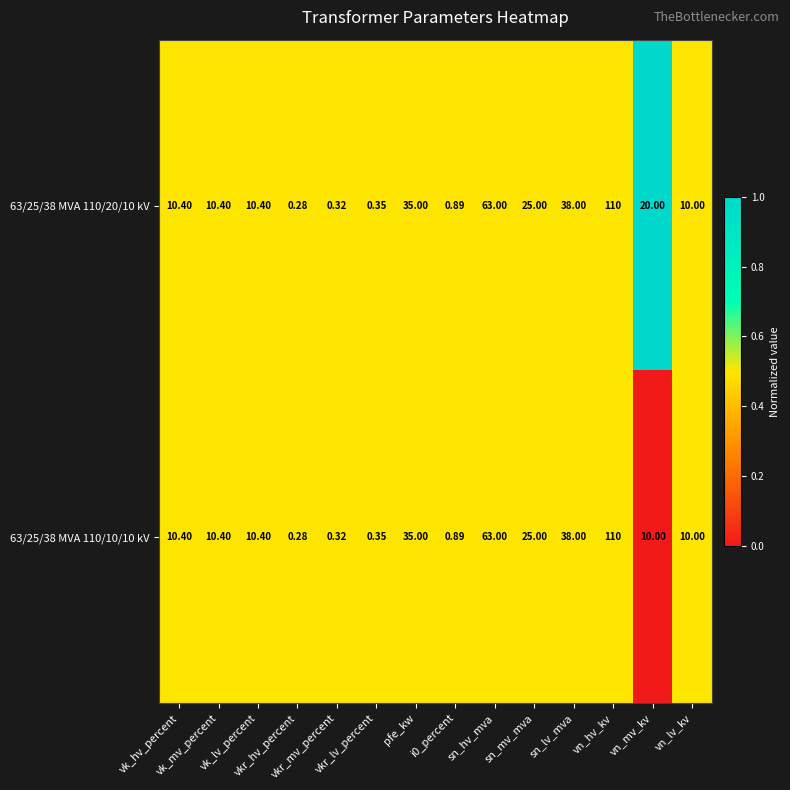

Reading right to left, list all the values displayed in this chart.

63/25/38 MVA 110/20/10 kV: vn_lv_kv=10.0	vn_mv_kv=20.0	vn_hv_kv=110.0	sn_lv_mva=38.0	sn_mv_mva=25.0	sn_hv_mva=63.0	i0_percent=0.9	pfe_kw=35.0	vkr_lv_percent=0.3	vkr_mv_percent=0.3	vkr_hv_percent=0.3	vk_lv_percent=10.4	vk_mv_percent=10.4	vk_hv_percent=10.4
63/25/38 MVA 110/10/10 kV: vn_lv_kv=10.0	vn_mv_kv=10.0	vn_hv_kv=110.0	sn_lv_mva=38.0	sn_mv_mva=25.0	sn_hv_mva=63.0	i0_percent=0.9	pfe_kw=35.0	vkr_lv_percent=0.3	vkr_mv_percent=0.3	vkr_hv_percent=0.3	vk_lv_percent=10.4	vk_mv_percent=10.4	vk_hv_percent=10.4